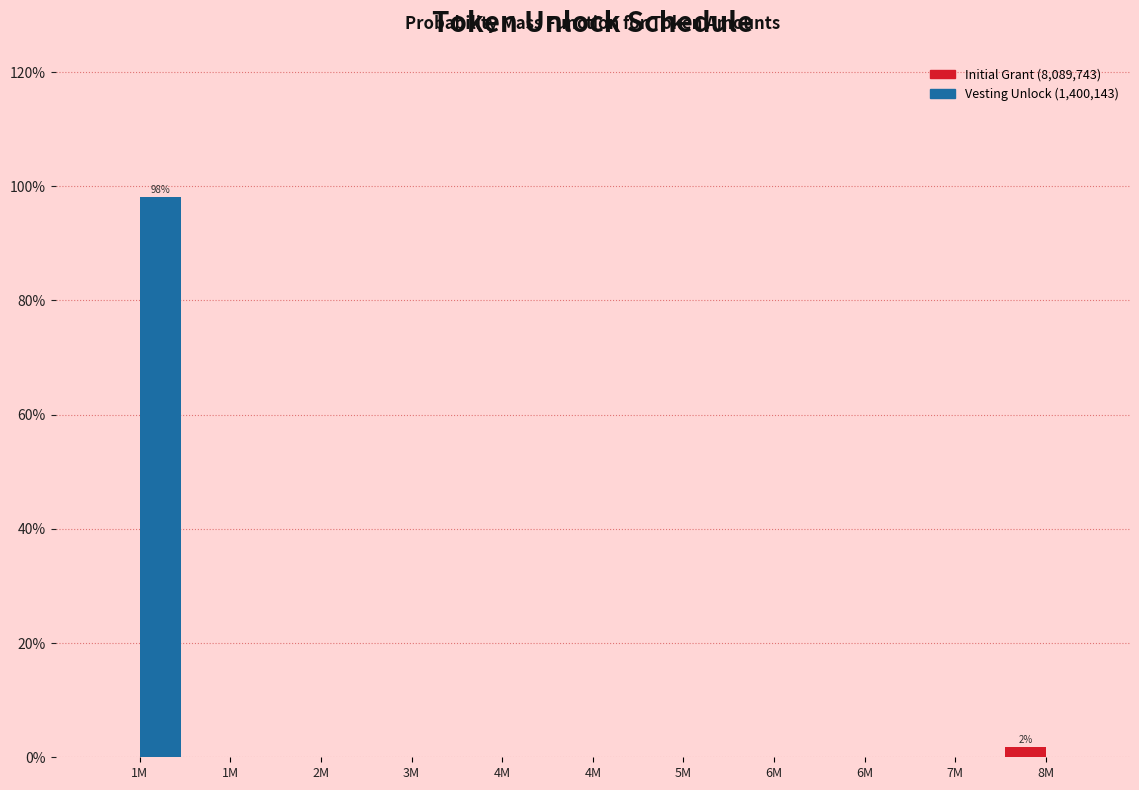

Count the number of data series in this chart.

2